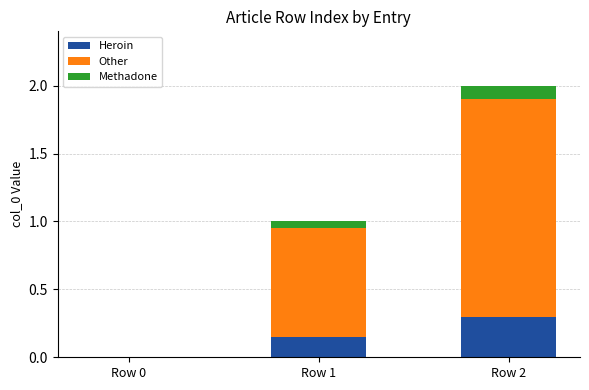

At which label does Heroin reach its peak?

Row 2